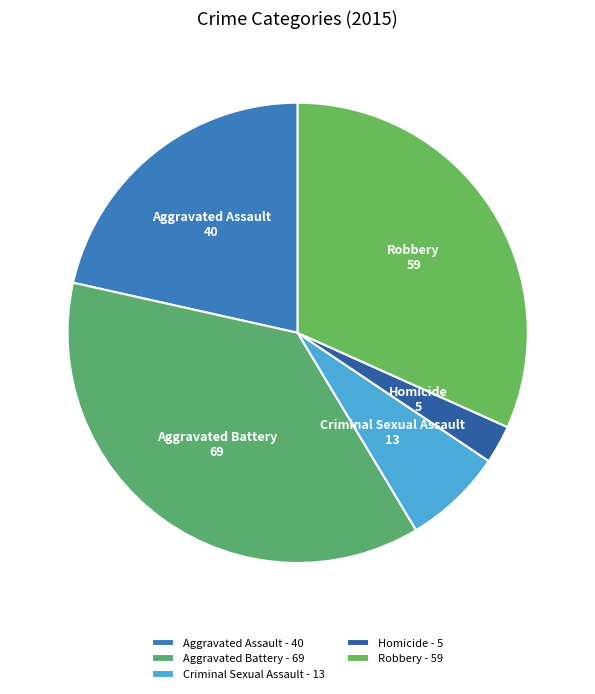

Is there a majority slice in this chart?

No